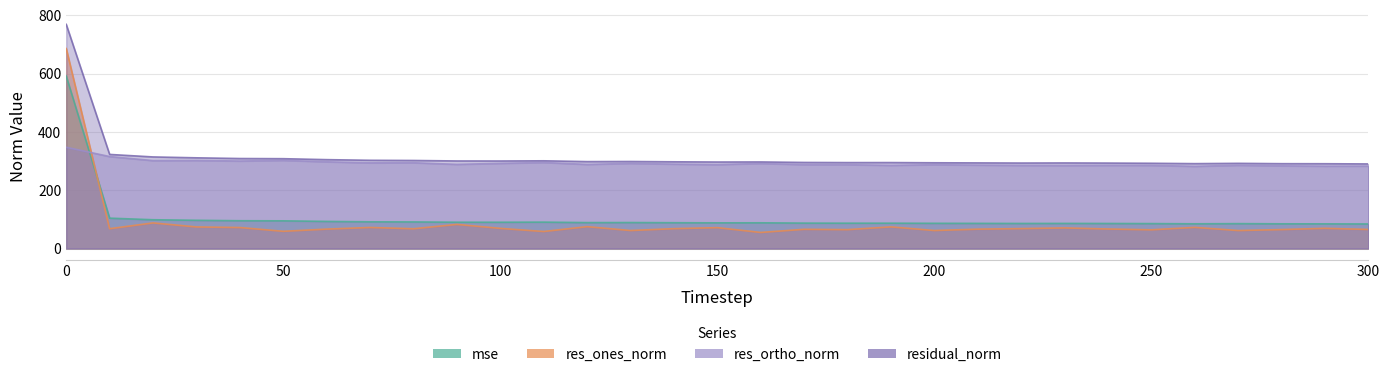

True or false: res_ortho_norm has a value of 285.5 at 190.

True